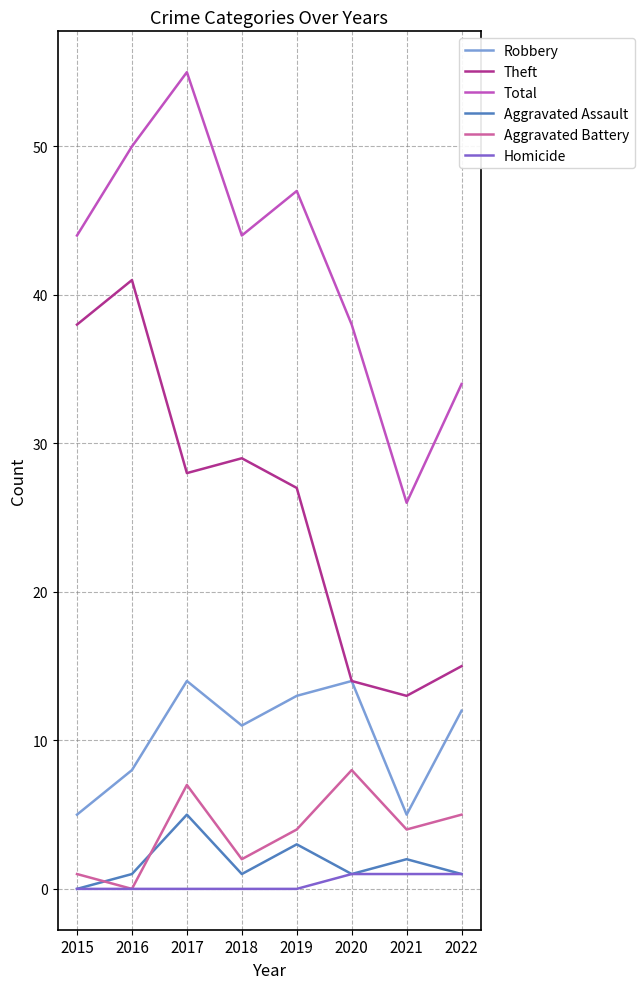

Which label corresponds to the smallest value in the chart?

2015